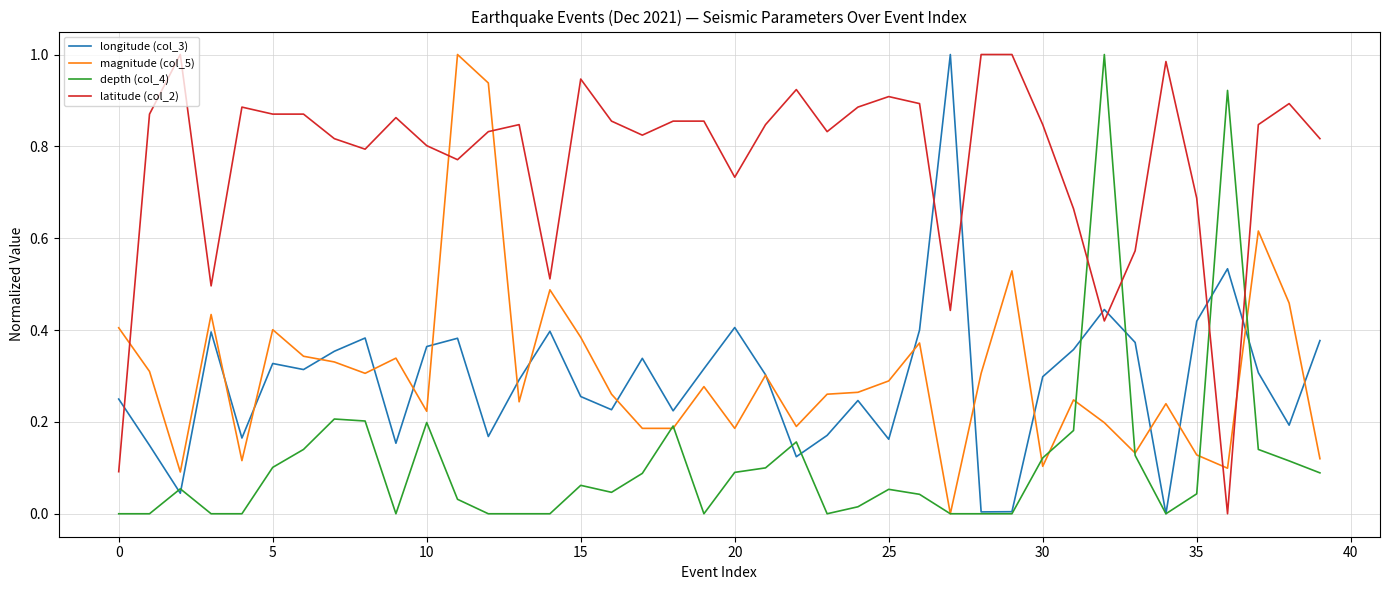

Which series has the largest total across all categories?

latitude (col_2)